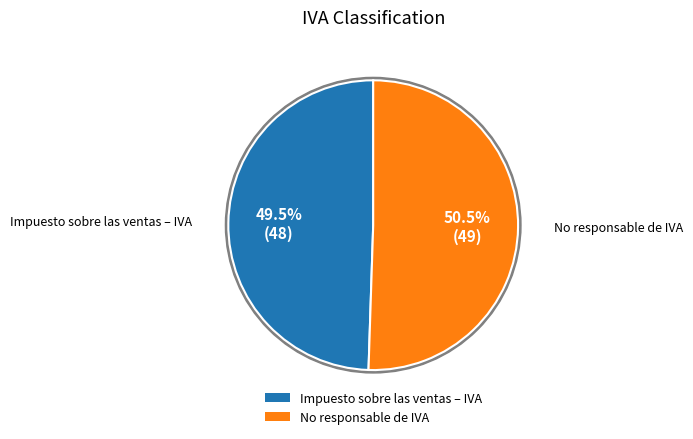

Which has a higher value, Impuesto sobre las ventas – IVA or No responsable de IVA?

No responsable de IVA